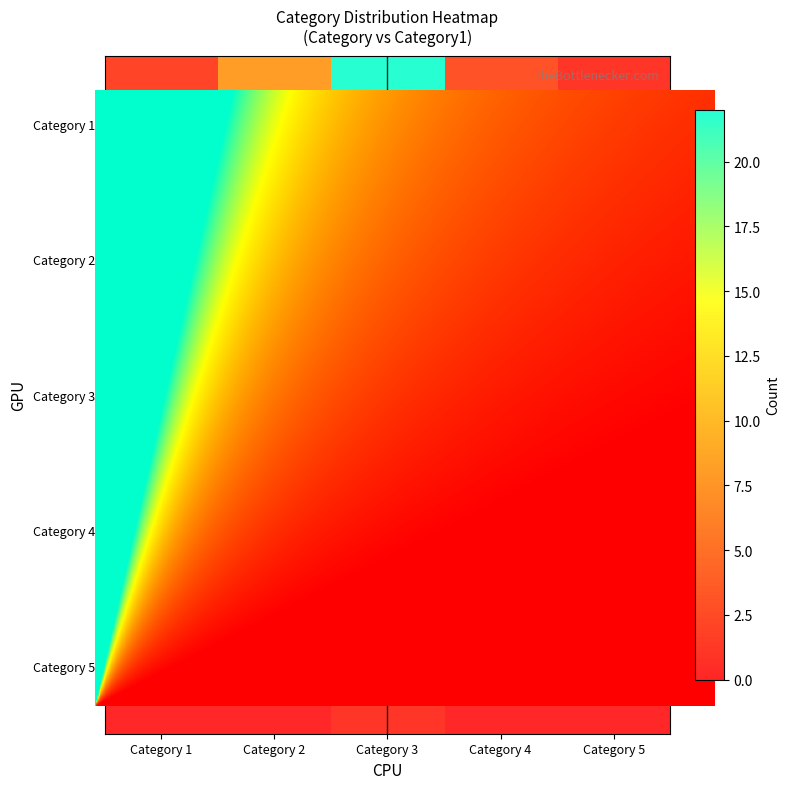

Which series changed the most between Category 2 and Category 4?

Category 1